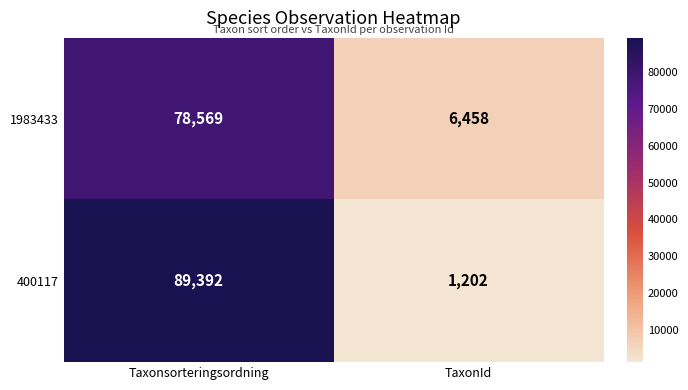

At which label is 1983433 closest to 42513?

TaxonId